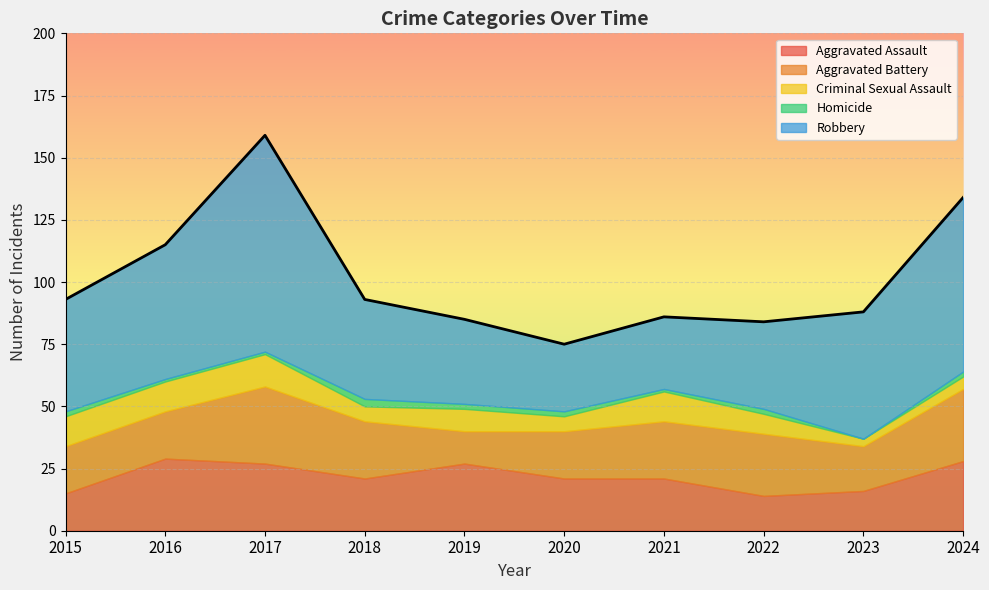

True or false: Aggravated Battery has more than 1 interior local peaks.

True